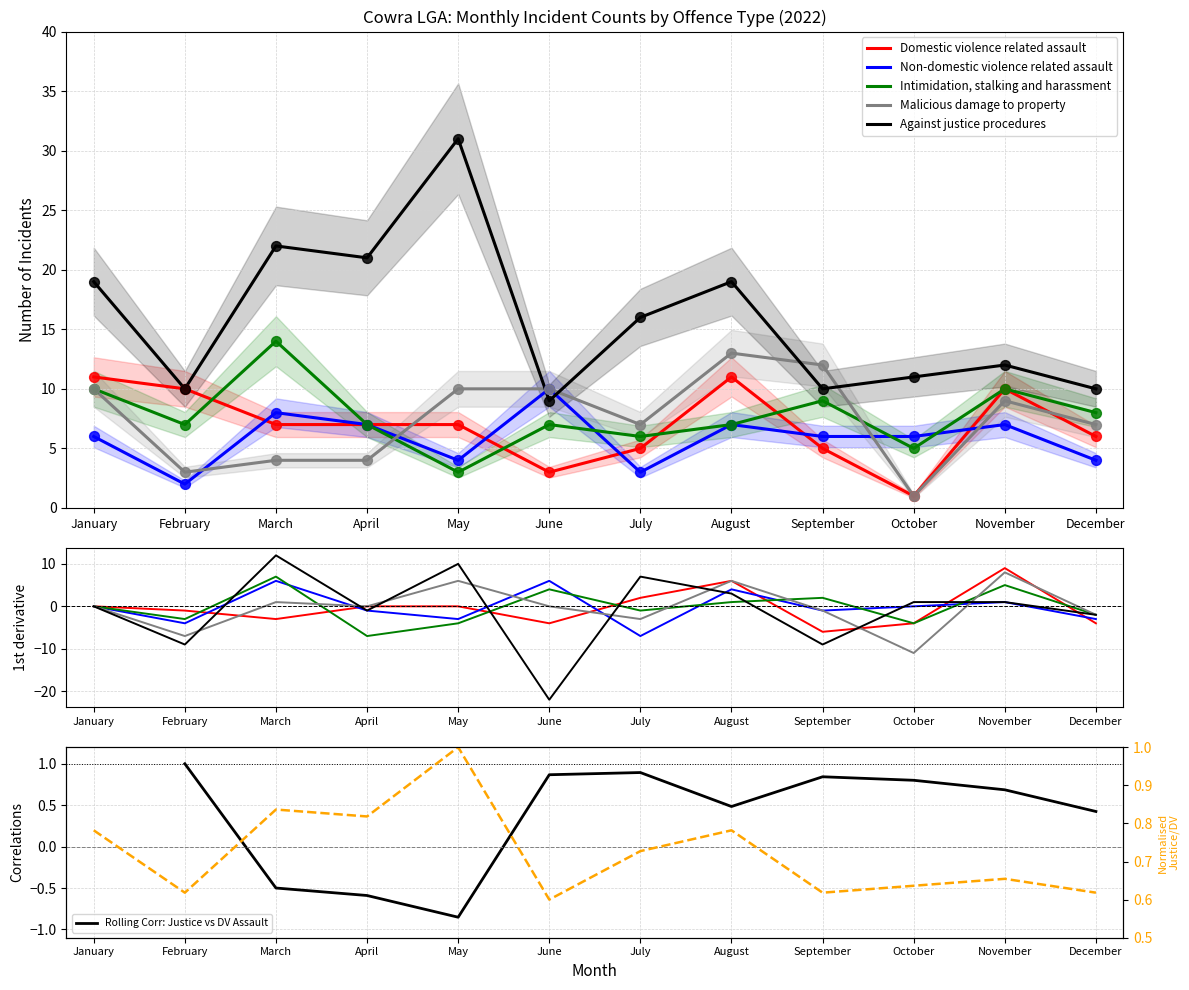

Which series has the largest Y range (max minus min)?

Against justice procedures